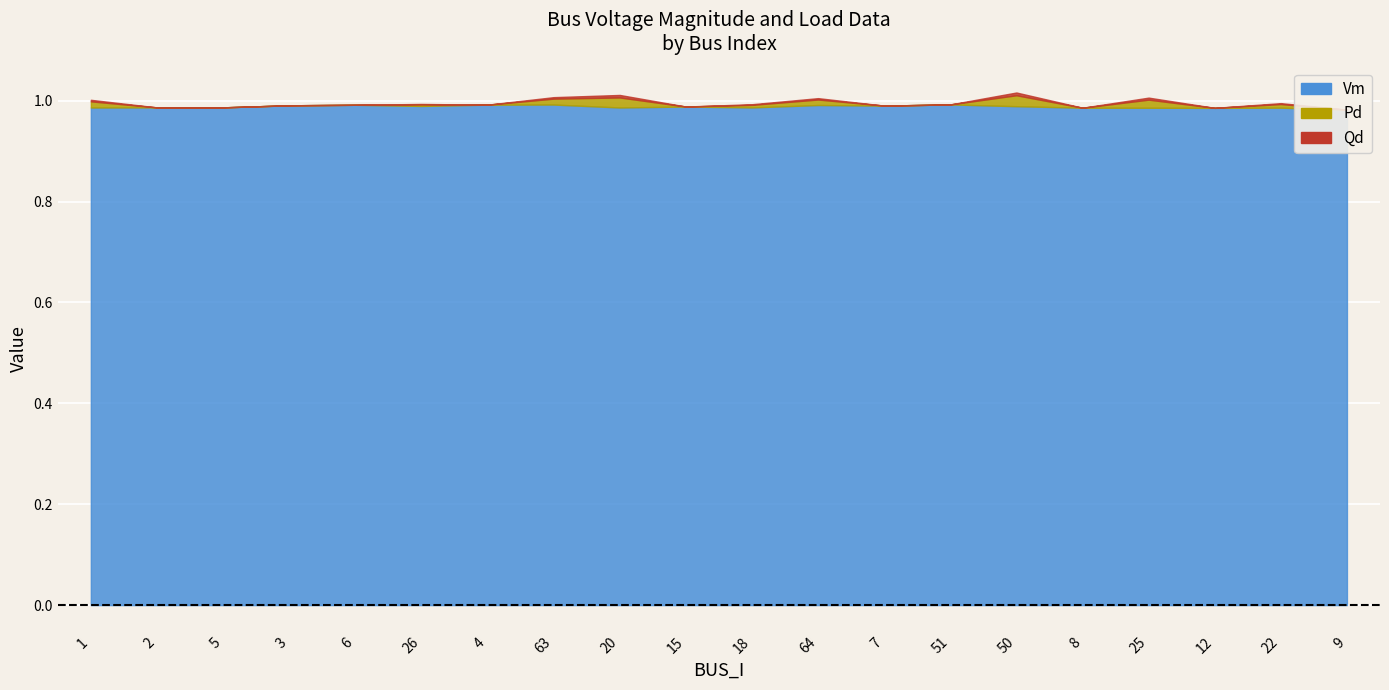

What is the sum of the Vm values at 51 and 6?

2.0